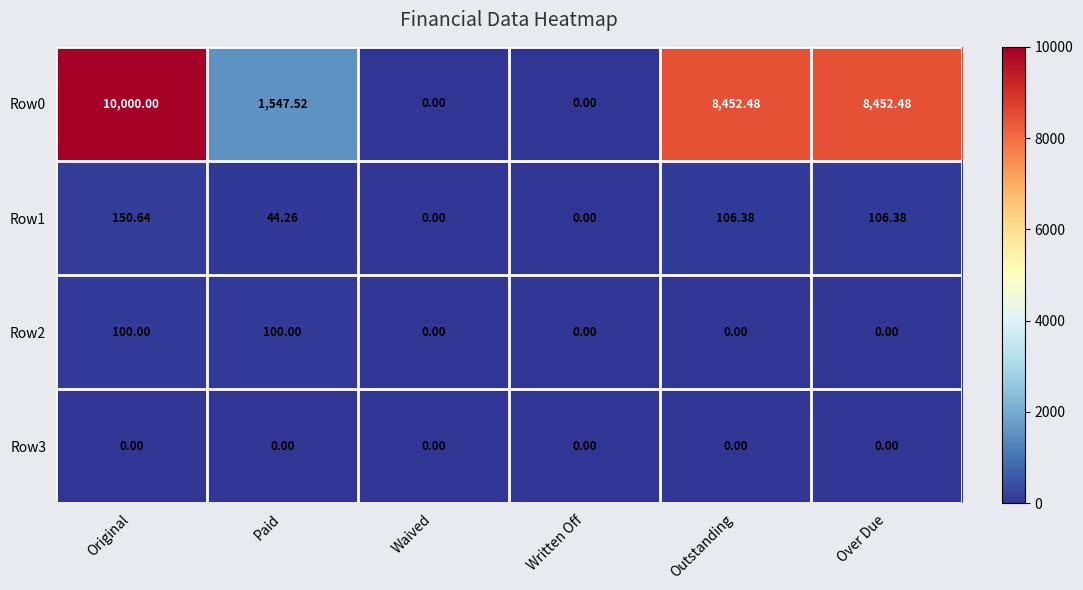

At which label does Row0 reach its peak?

Original